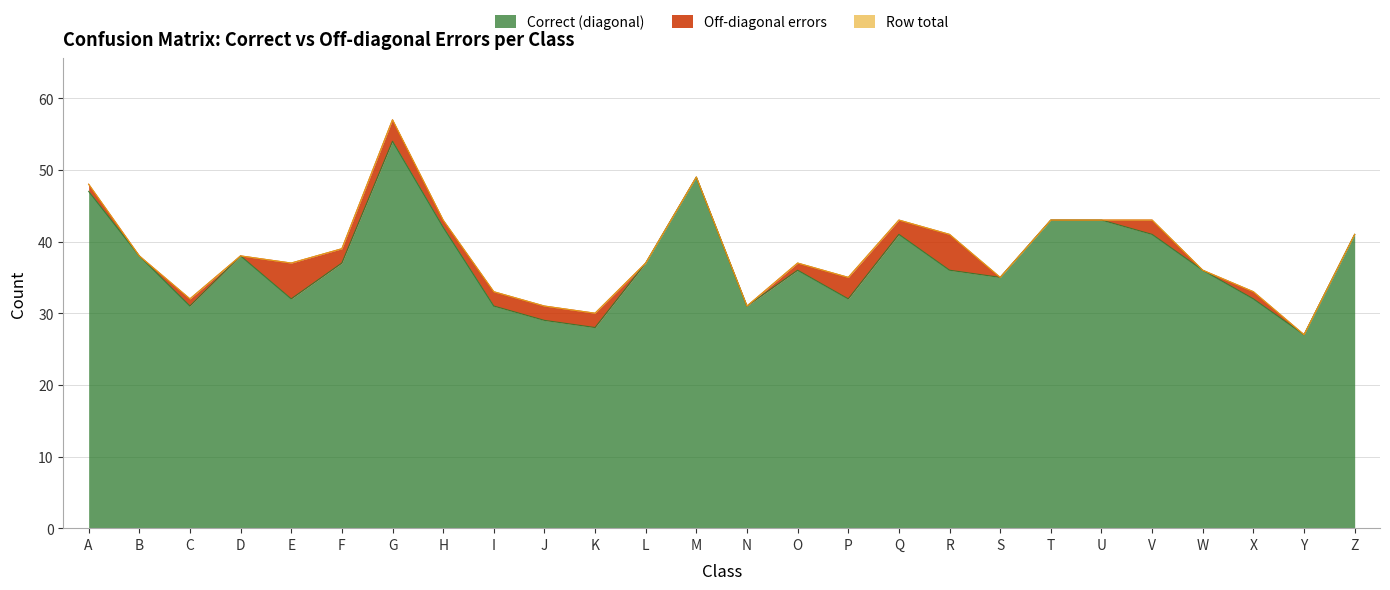

Which series has the largest total across all categories?

Row total